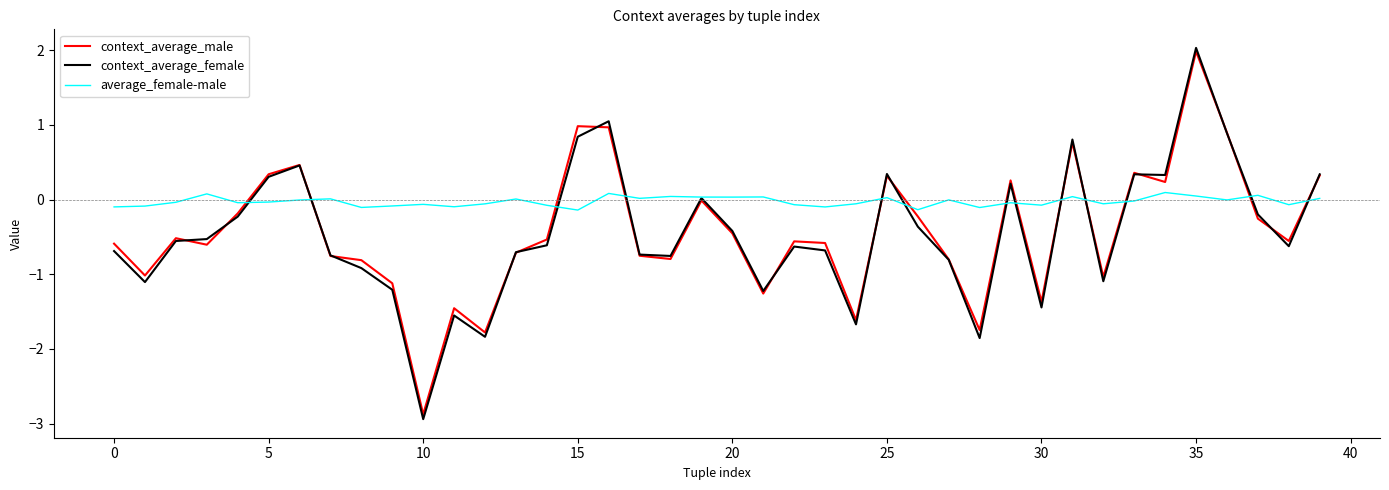

Which series has the largest range (max minus min)?

context_average_female